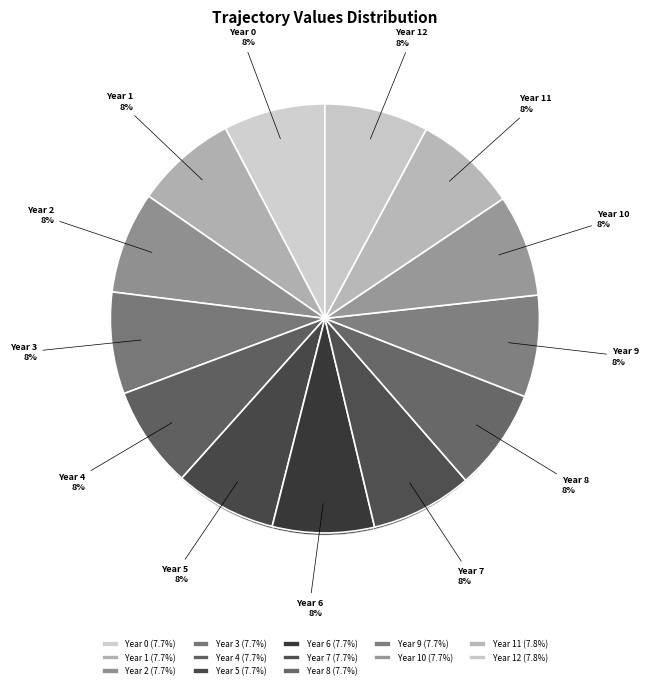

How many slices are in this pie chart?

13